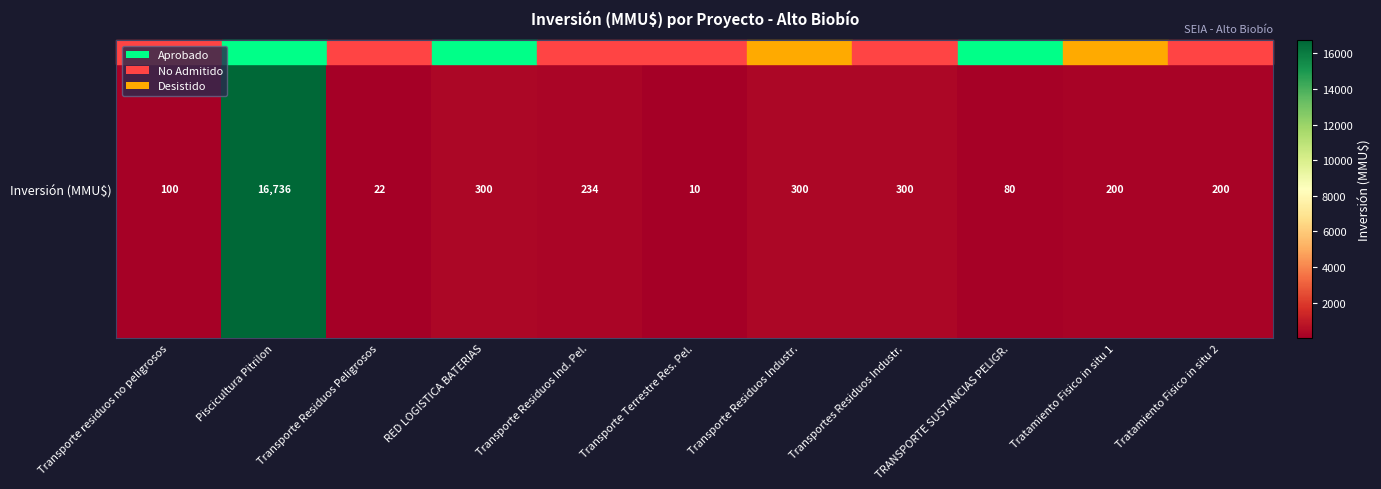

Reading left to right, transcribe all the data shown in this chart.

Transporte residuos no peligrosos=100	Piscicultura Pitrilon=16736	Transporte Residuos Peligrosos=22	RED LOGISTICA BATERIAS=300	Transporte Residuos Ind. Pel.=234	Transporte Terrestre Res. Pel.=10	Transporte Residuos Industr.=300	Transportes Residuos Industr.=300	TRANSPORTE SUSTANCIAS PELIGR.=80	Tratamiento Fisico in situ 1=200	Tratamiento Fisico in situ 2=200